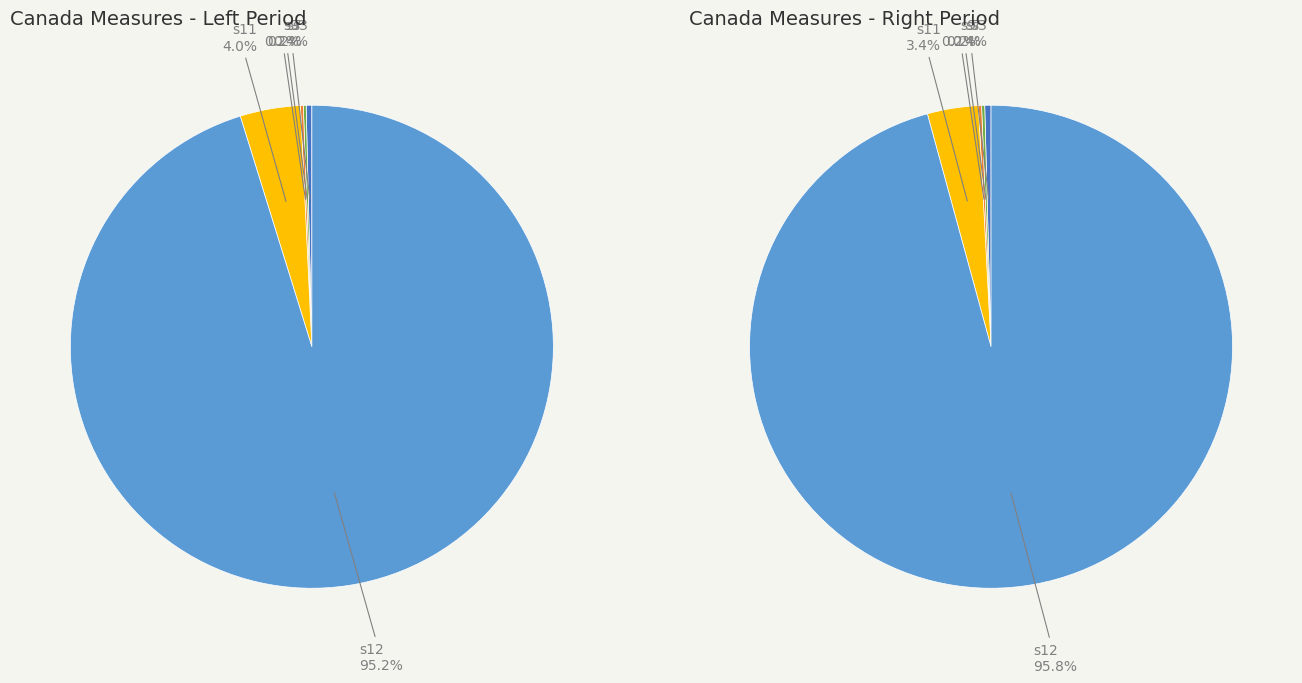

How many slices are in this pie chart?

40